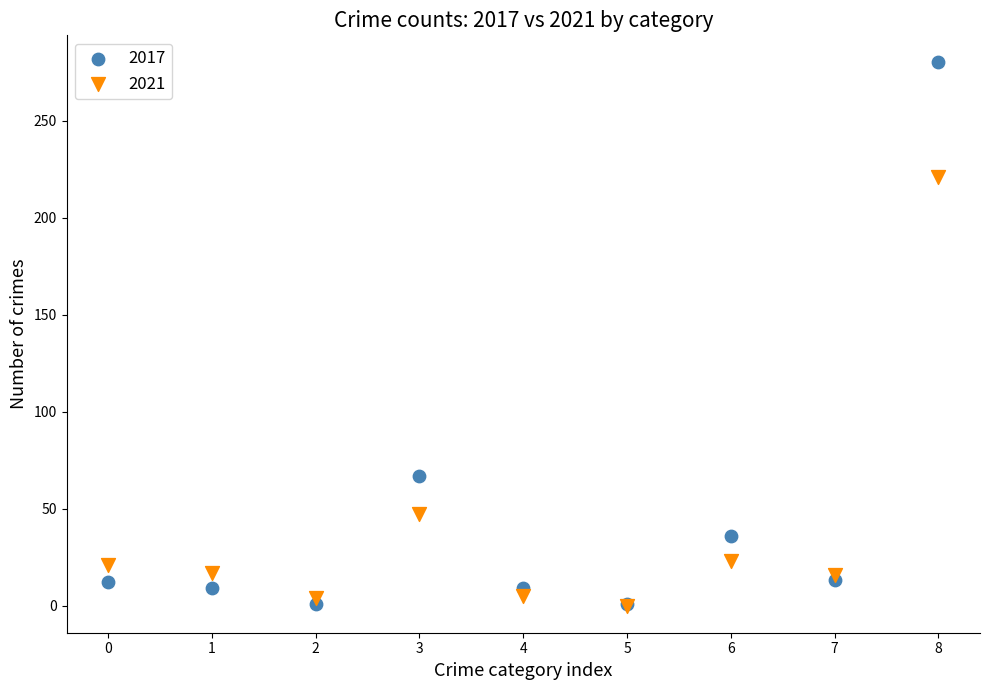

What are all the series names shown in the legend?

2017, 2021